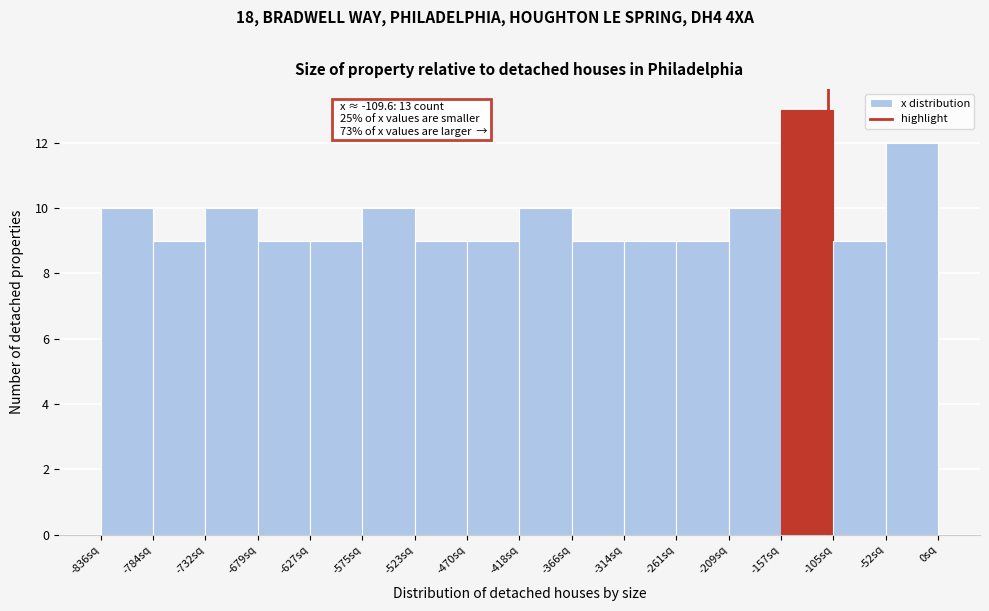

Over which range of the x-axis is the bar tallest?

-160 to -100